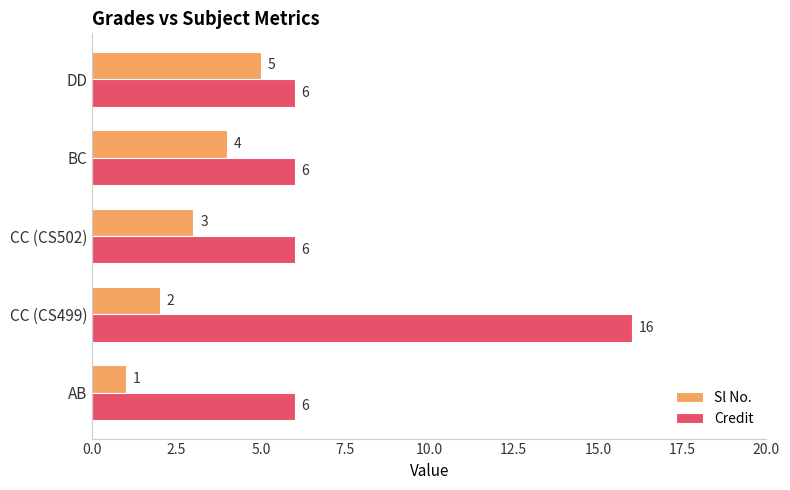

Which series has the largest total across all categories?

Credit